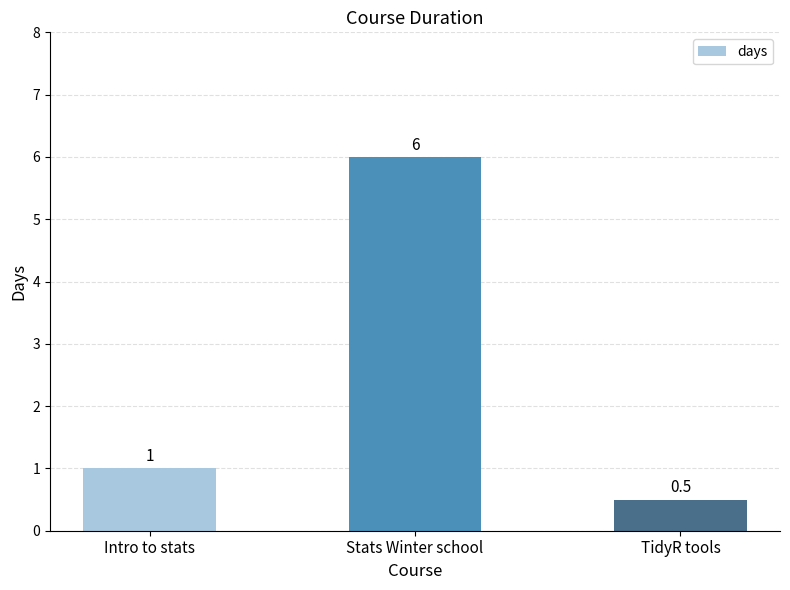

Is it true that the value at Intro to stats is 1.3?

False